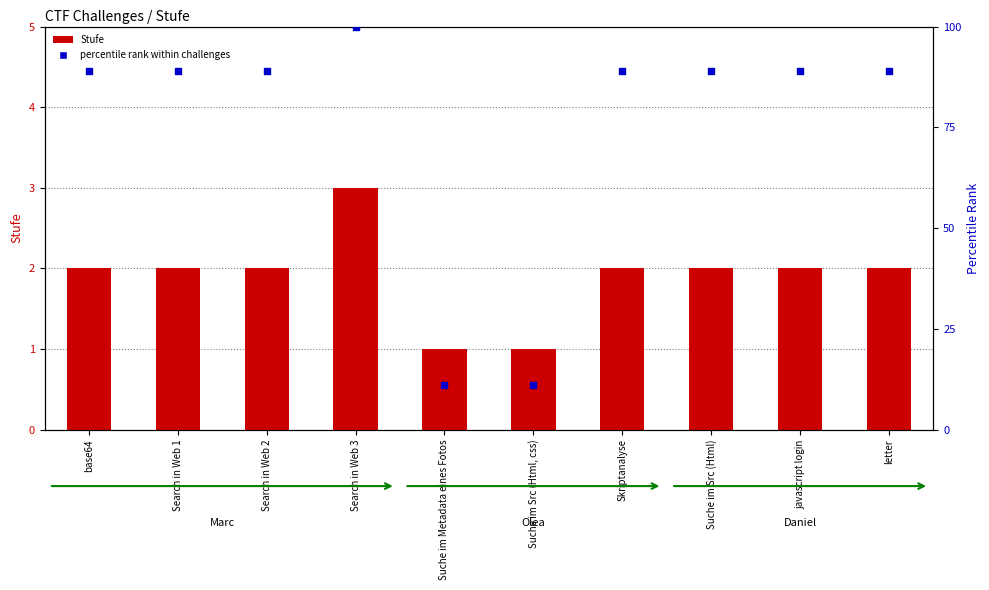

At which category is the sum across all series the highest?

Search in Web 3